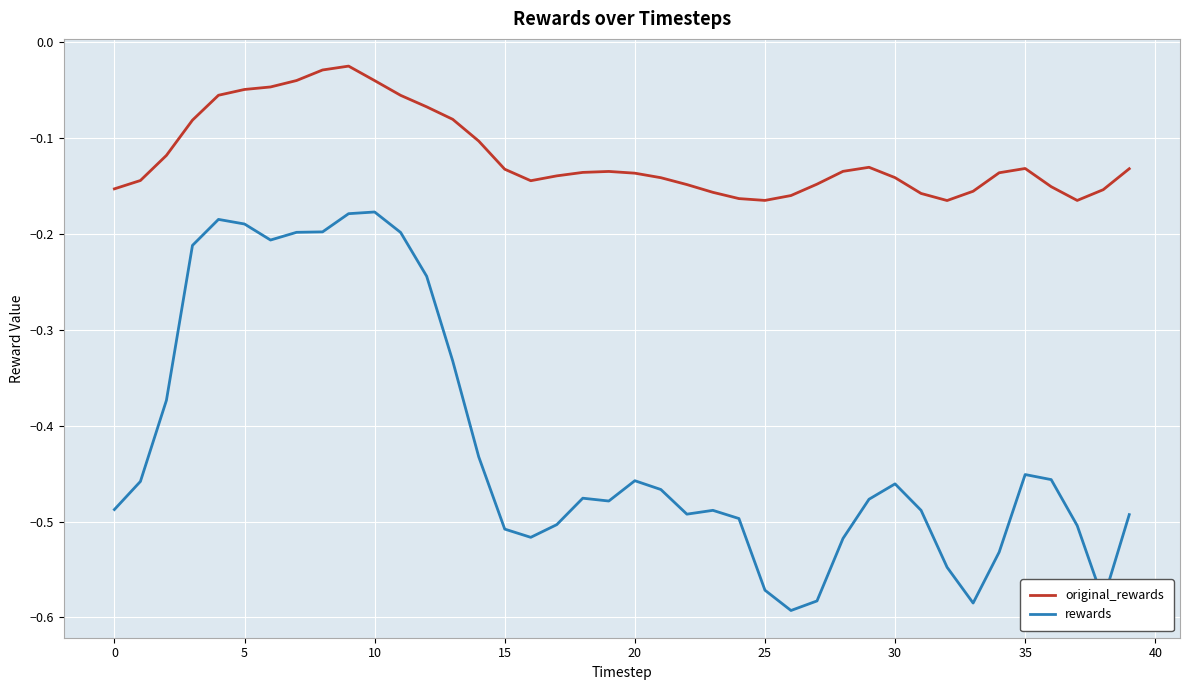

List the series in order of their peak value, highest first.

original_rewards, rewards